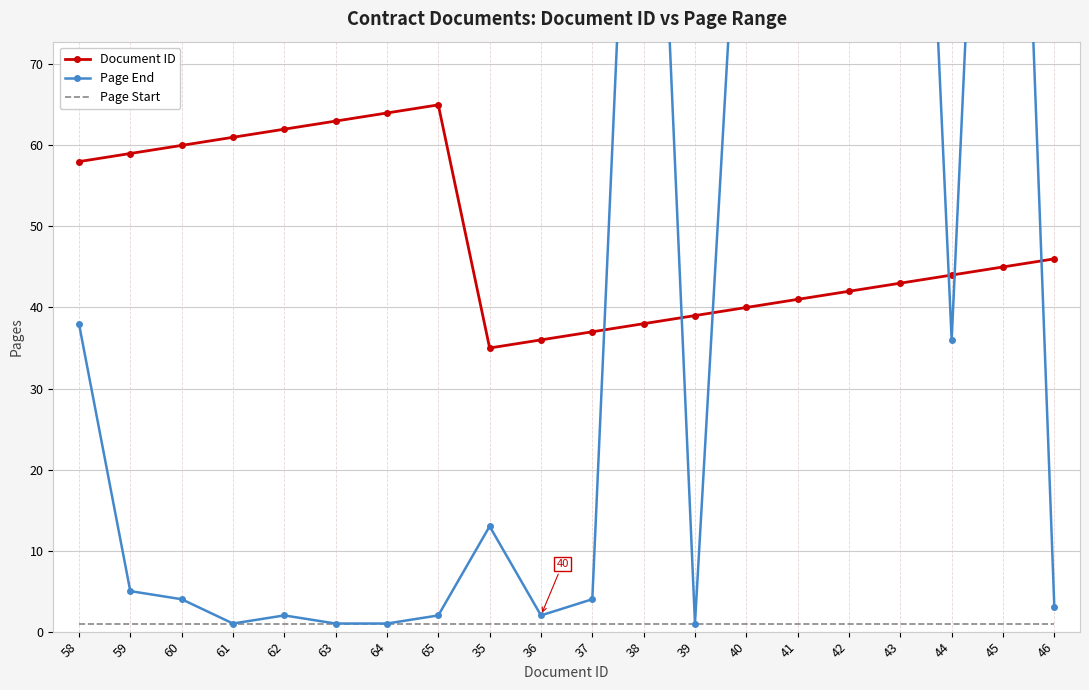

True or false: Page End has more than 2 interior local peaks.

True